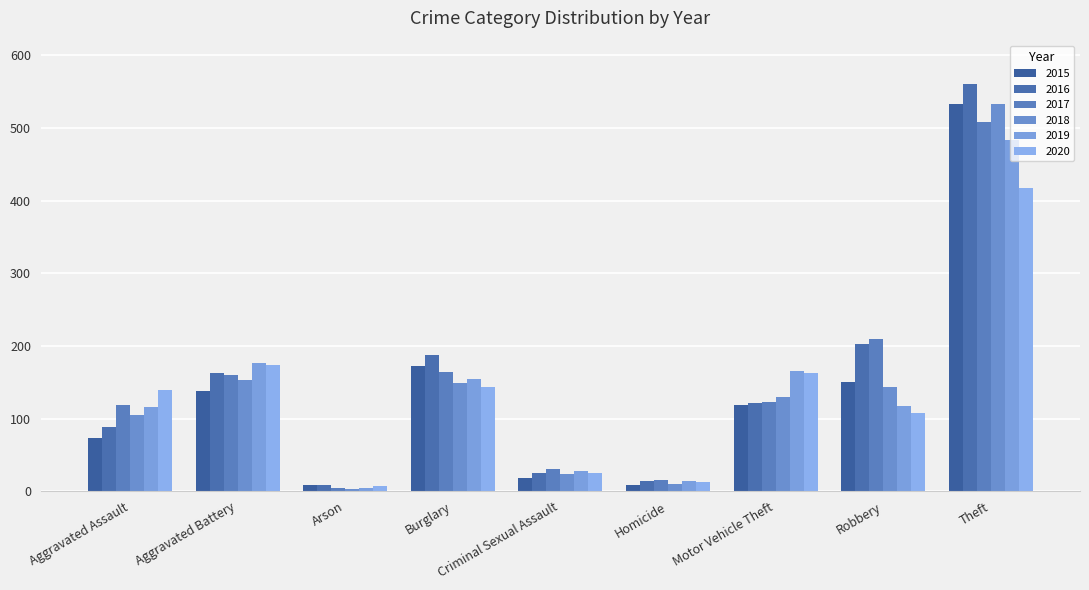

What is the spread (max minus min) of values at Homicide?

8